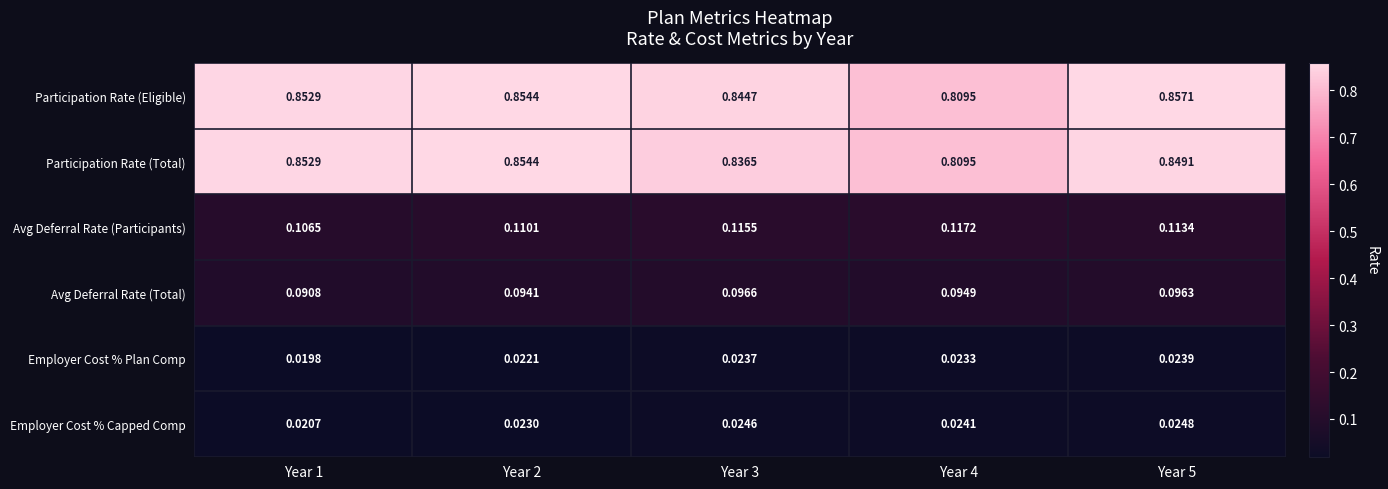

List the series in order of their peak value, lowest first.

Employer Cost % Plan Comp, Employer Cost % Capped Comp, Avg Deferral Rate (Total), Avg Deferral Rate (Participants), Participation Rate (Total), Participation Rate (Eligible)